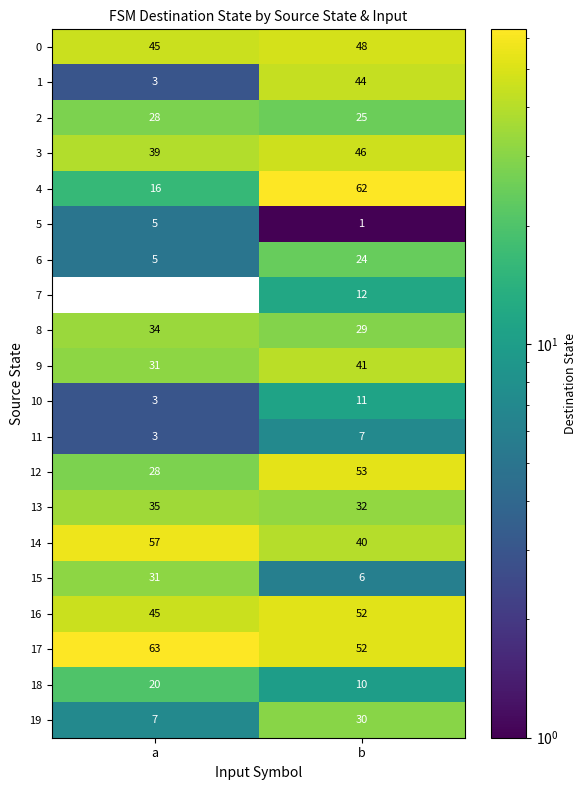

At which label is 6 closest to 14?

a